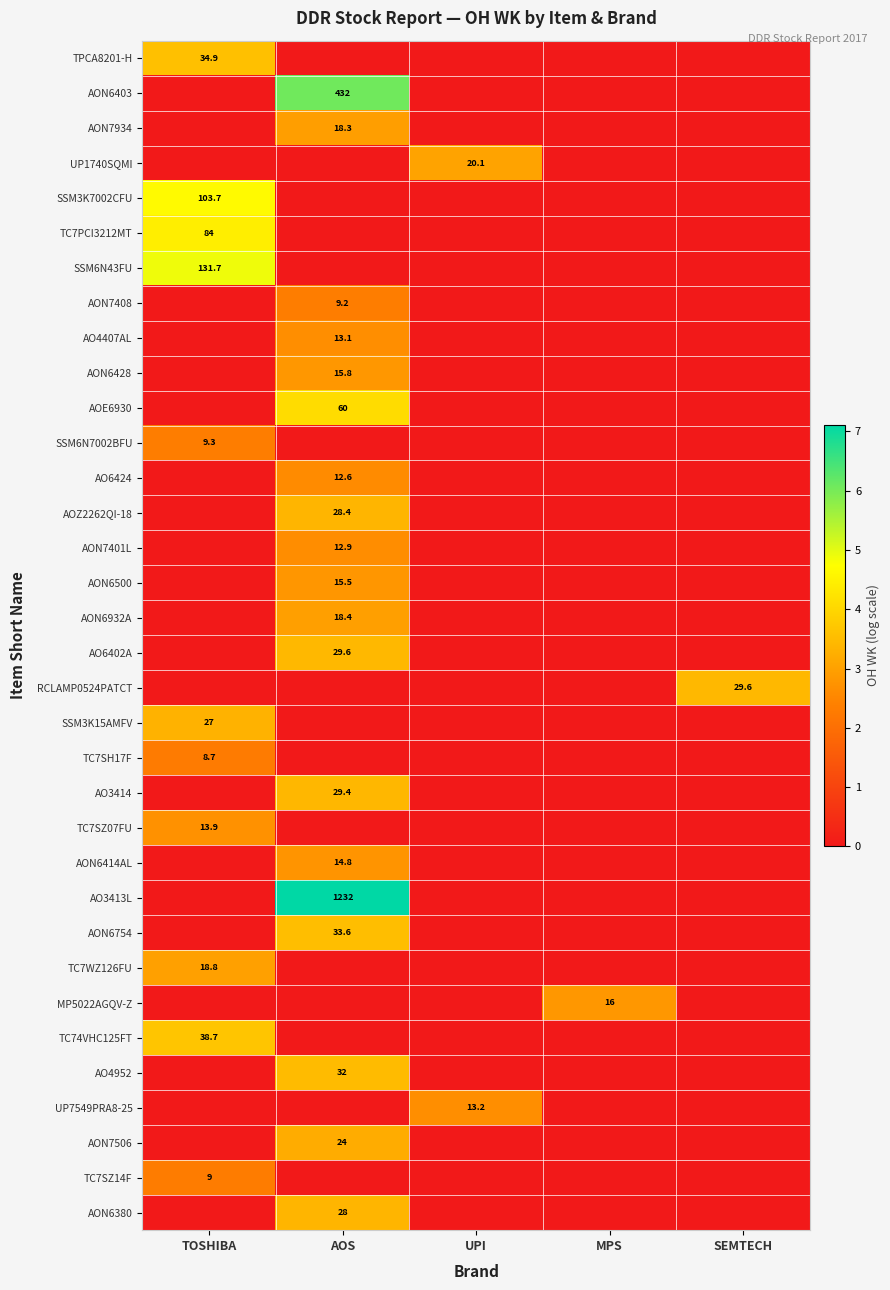

Count the number of categories in the chart.

5